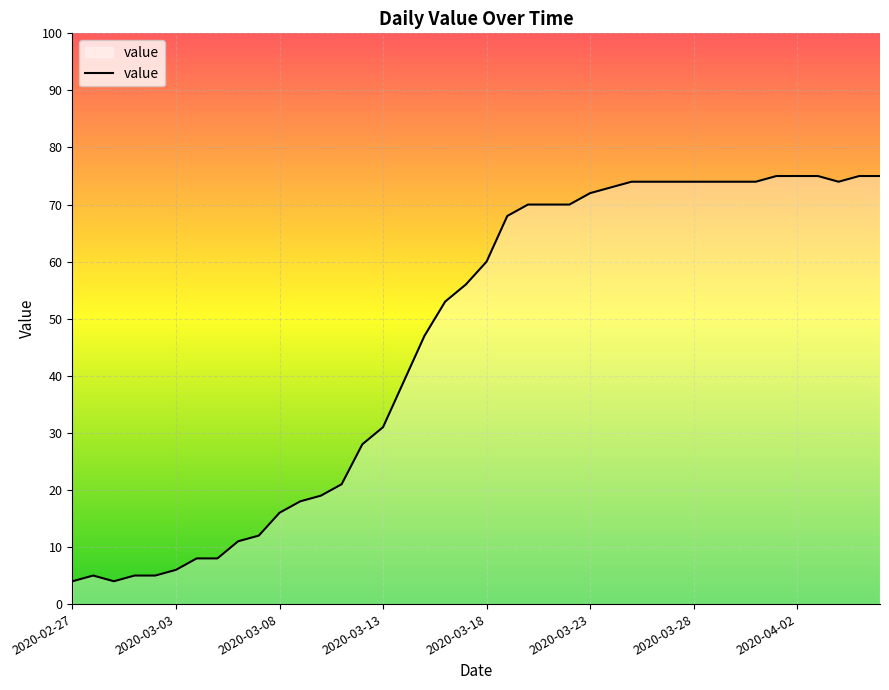

What is the minimum value shown in the chart?

4